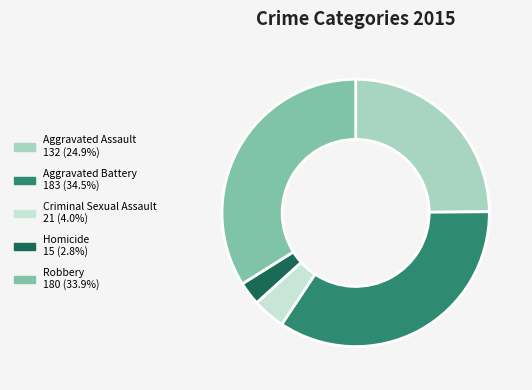

Rank the categories by value from highest to lowest.

Aggravated Battery, Robbery, Aggravated Assault, Criminal Sexual Assault, Homicide